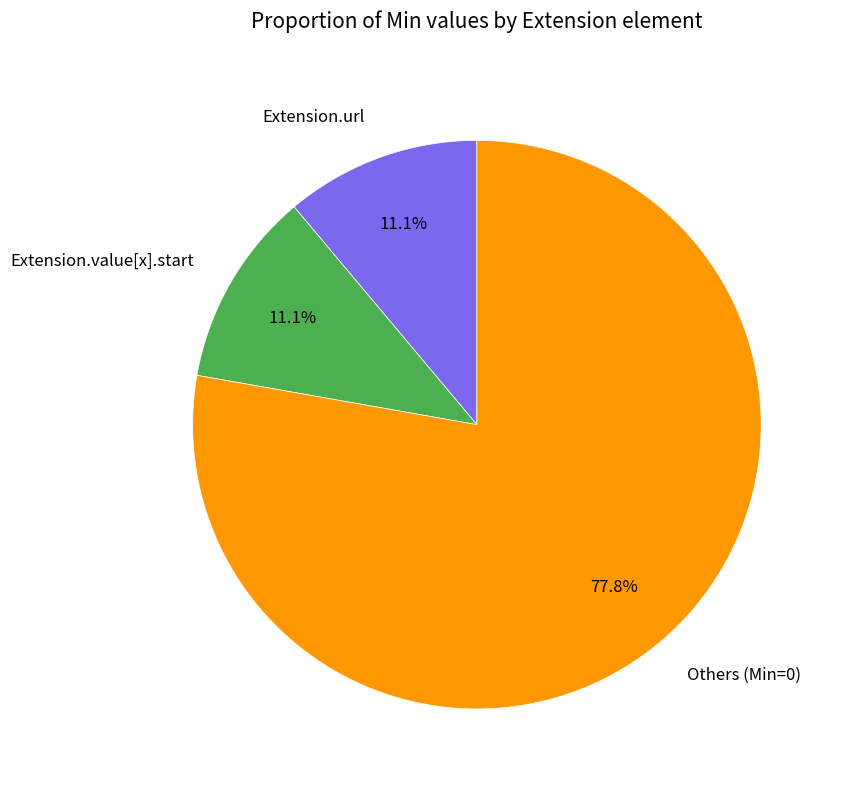

Which has a higher value, Others (Min=0) or Extension.value[x].start?

Others (Min=0)